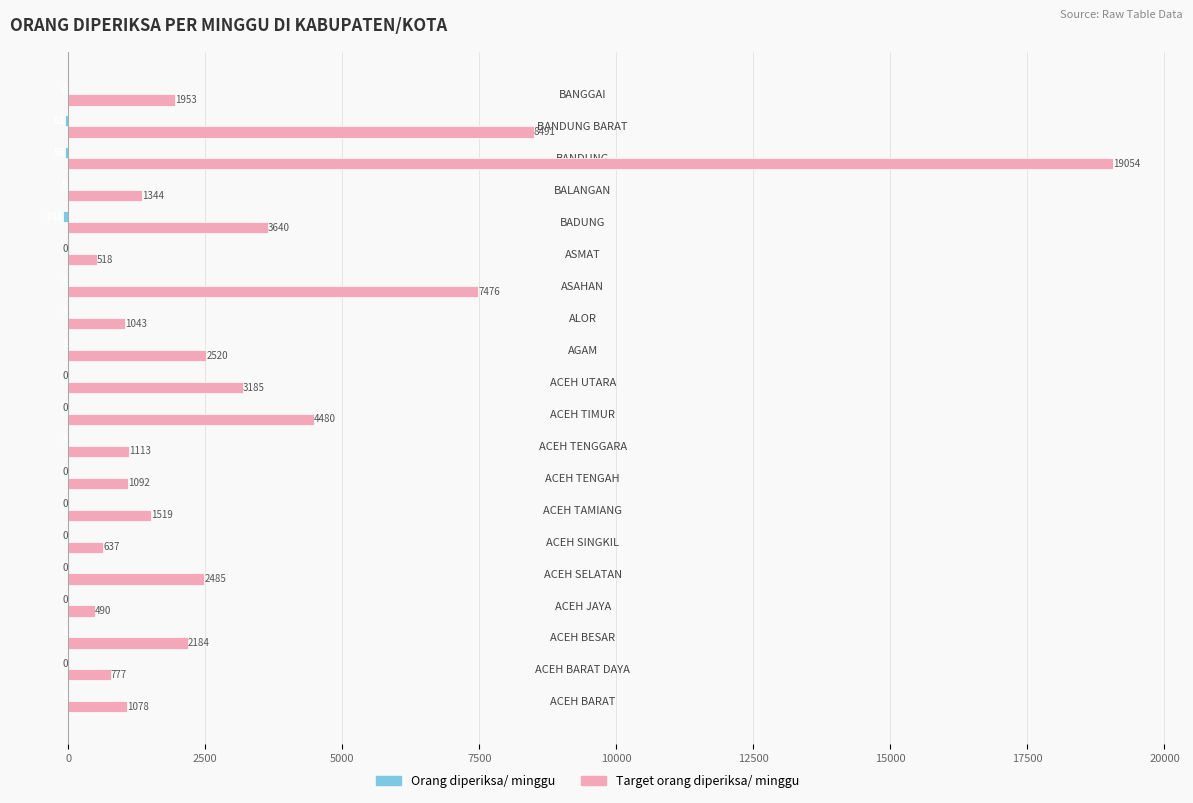

What is the sum of the Target orang diperiksa/ minggu values at ACEH TAMIANG and BALANGAN?

2863